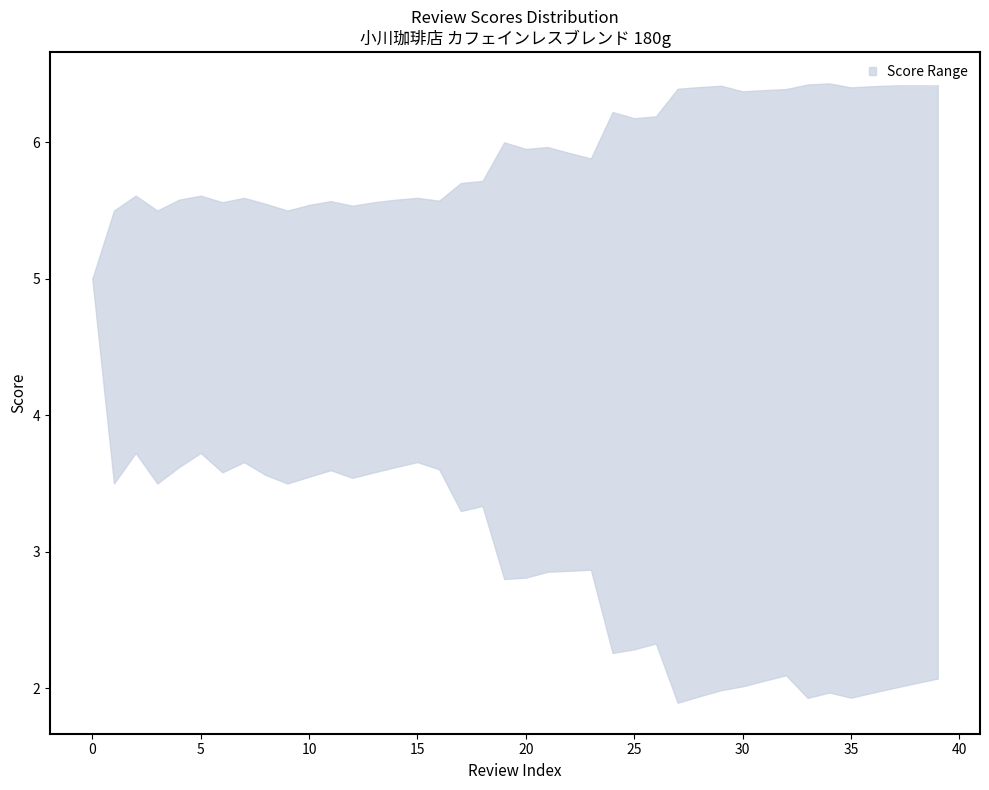

At which category does lower reach its first local valley?

1